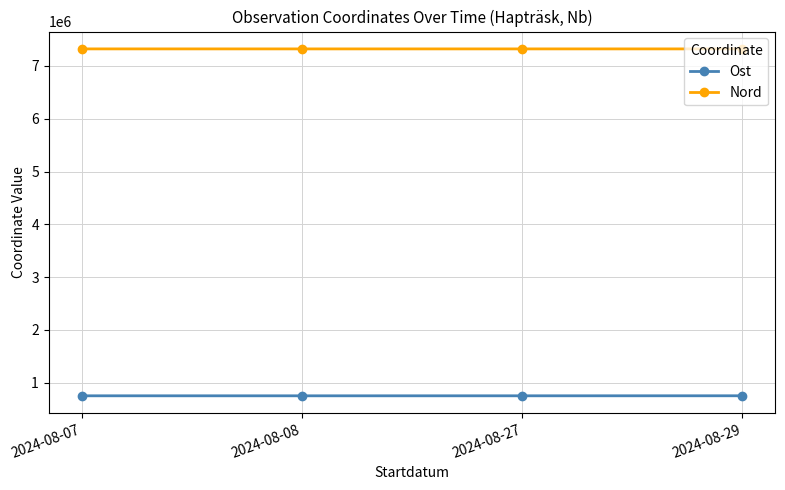

Read the Nord value at 2024-08-08, to the nearest 5.

7323765